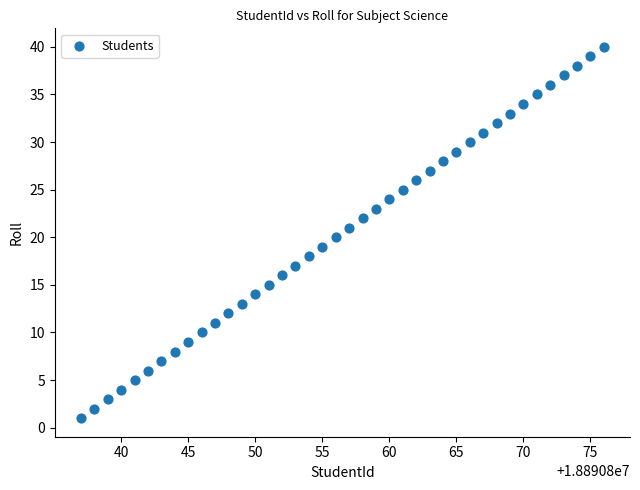

What is the range of X values (max minus min)?

39